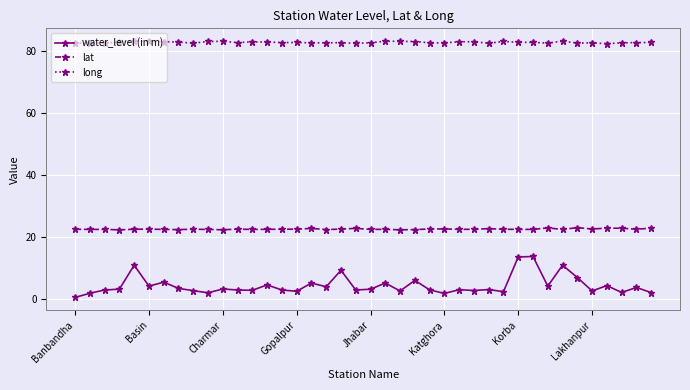

List the series in order of their overall mean, lowest first.

water_level (in m), lat, long